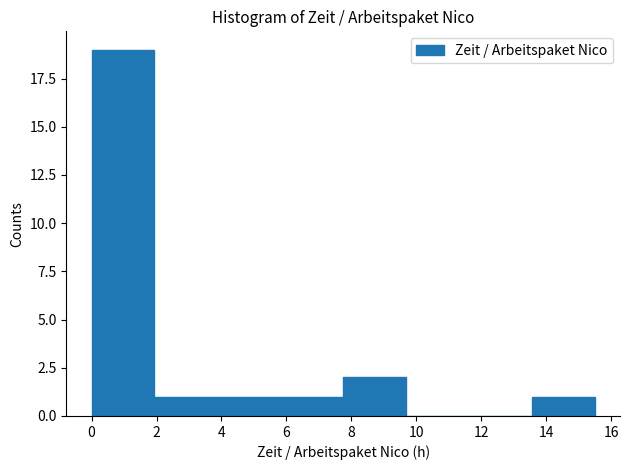

Reading left to right, transcribe this chart: for each bar, give the range it covers on the x-axis and its height. Neither the bar edges nor the heights are printed on the chart, so give them approximately, as read against the axes.

0.0 to 2.0: 19
2.0 to 3.8: 1
3.8 to 5.8: 1
5.8 to 7.8: 1
7.8 to 9.6: 2
9.6 to 11.6: 0
11.6 to 13.6: 0
13.6 to 15.6: 1